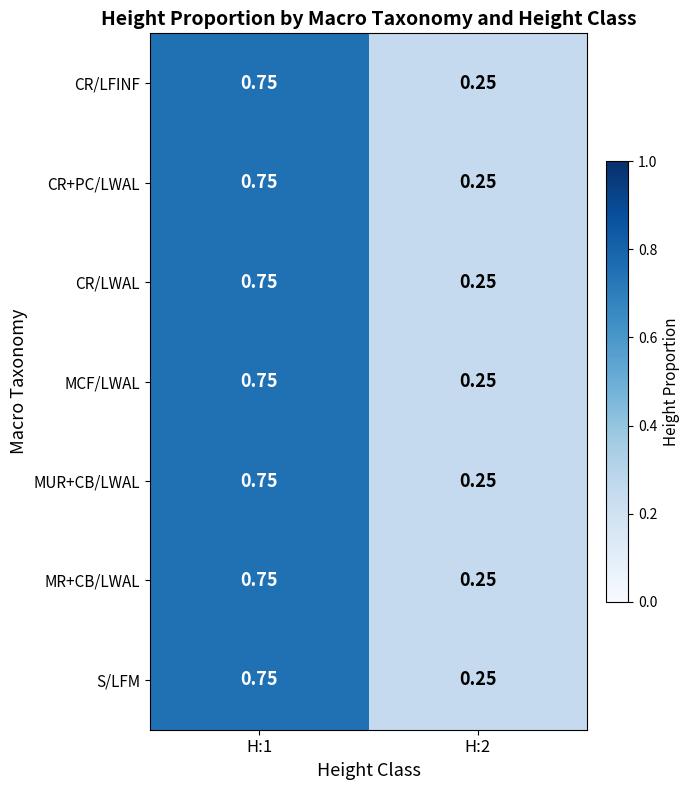

Is the value of CR+PC/LWAL at H:2 greater than the value of MCF/LWAL at H:1?

No